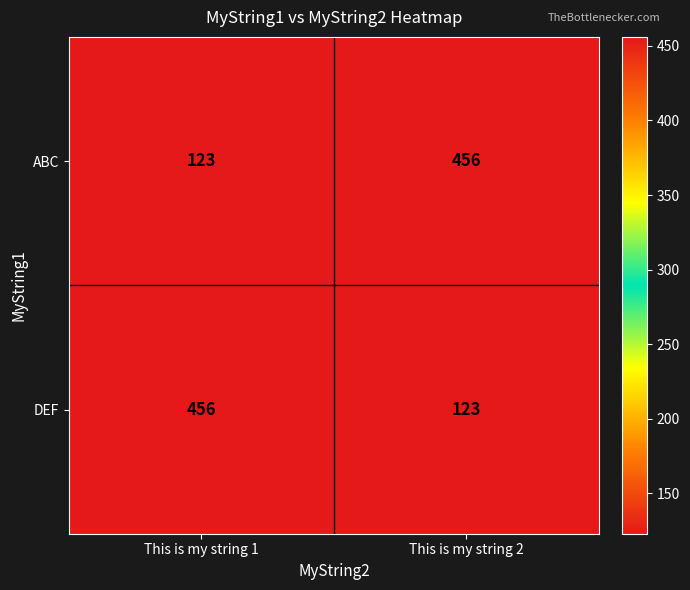

How many data points does each series have?

2